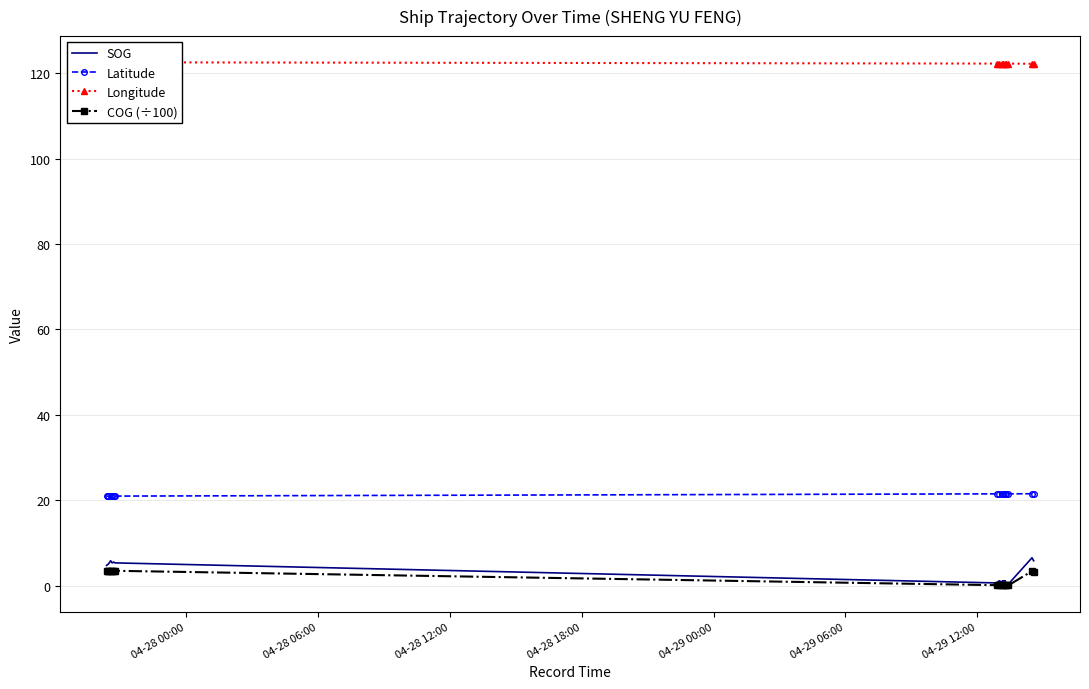

What is the difference between the maximum and minimum values in the COG (÷100) series?

3.4